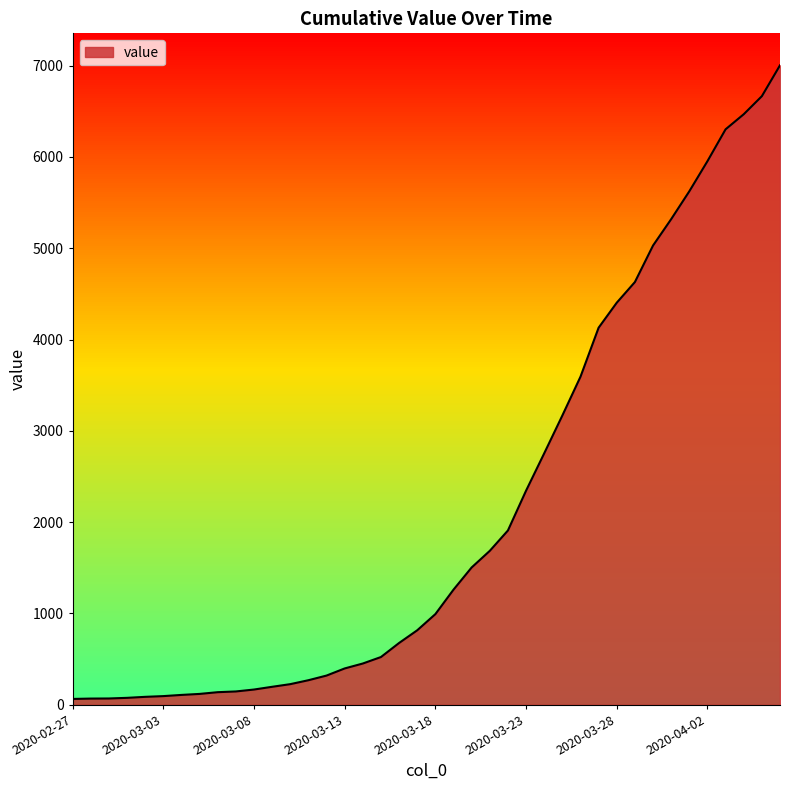

The chart shows a value of 167 at 2020-03-08. True or false?

True